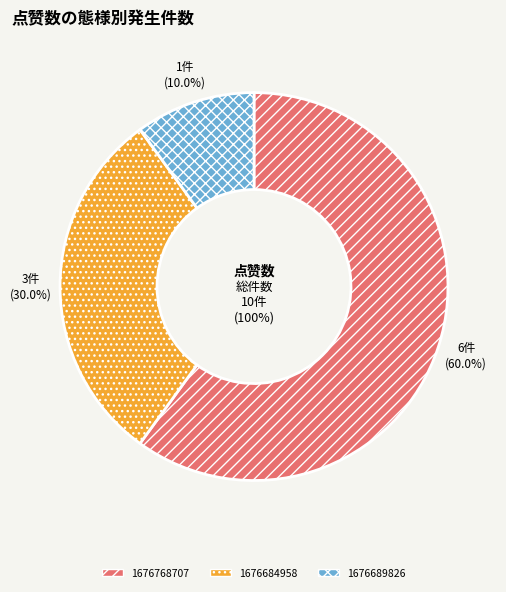

Which slice is the largest?

1676768707